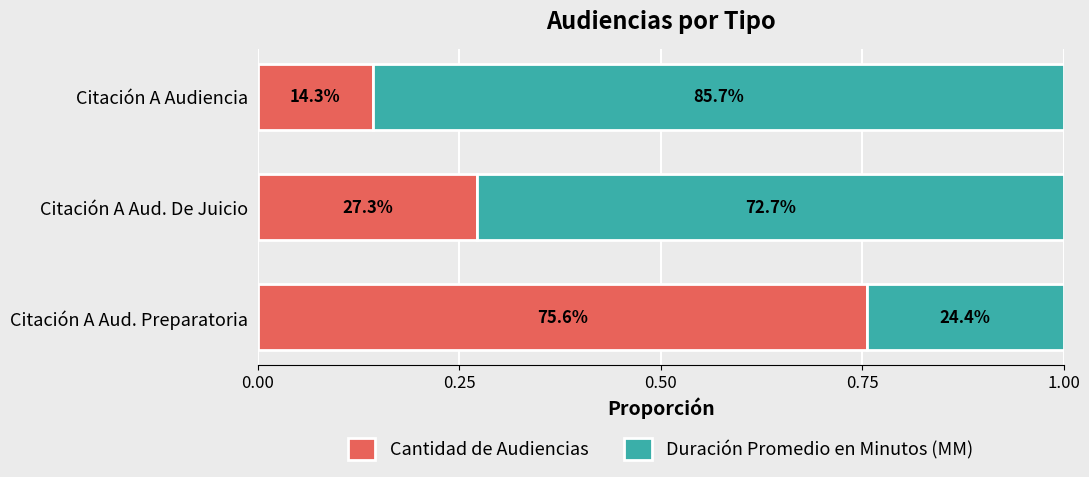

What are all the series names shown in the legend?

Cantidad de Audiencias, Duración Promedio en Minutos (MM)